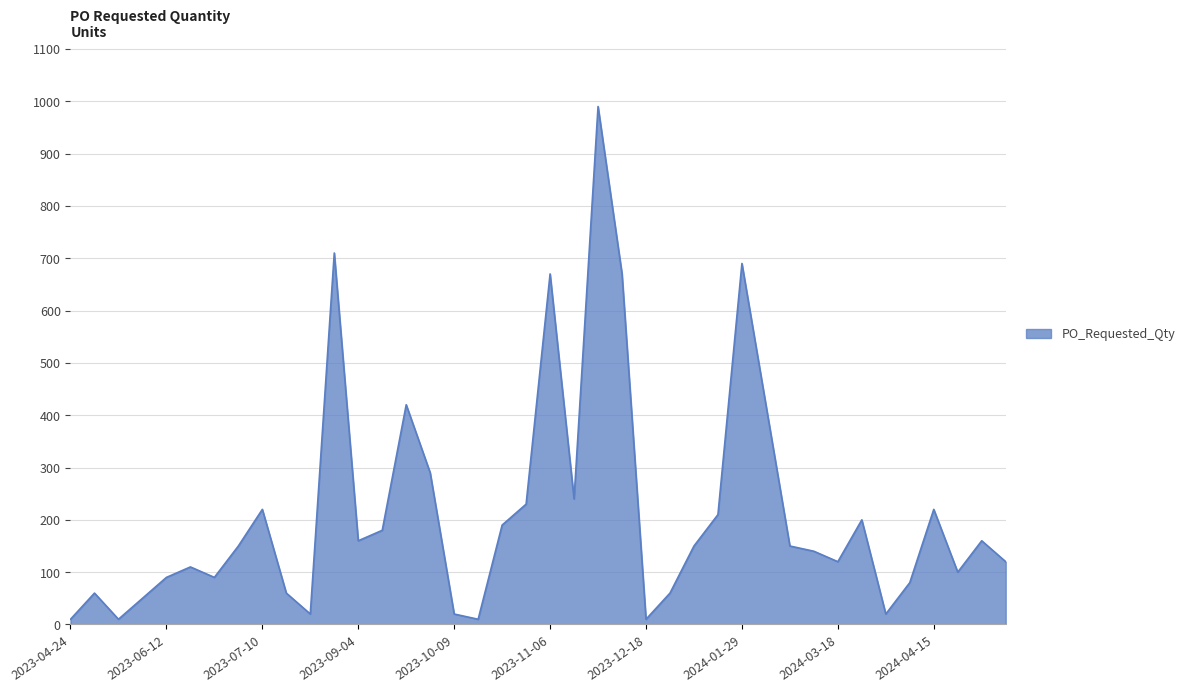

What is the greatest value displayed?

990